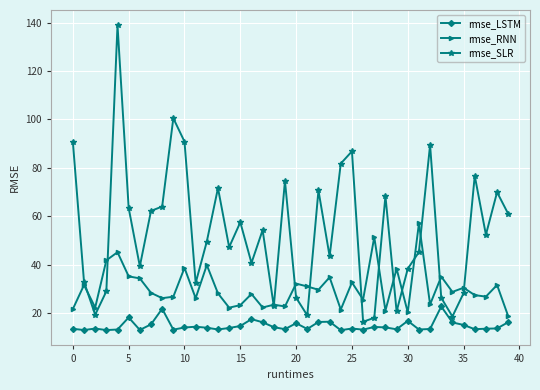

Which series has the largest total across all categories?

rmse_SLR